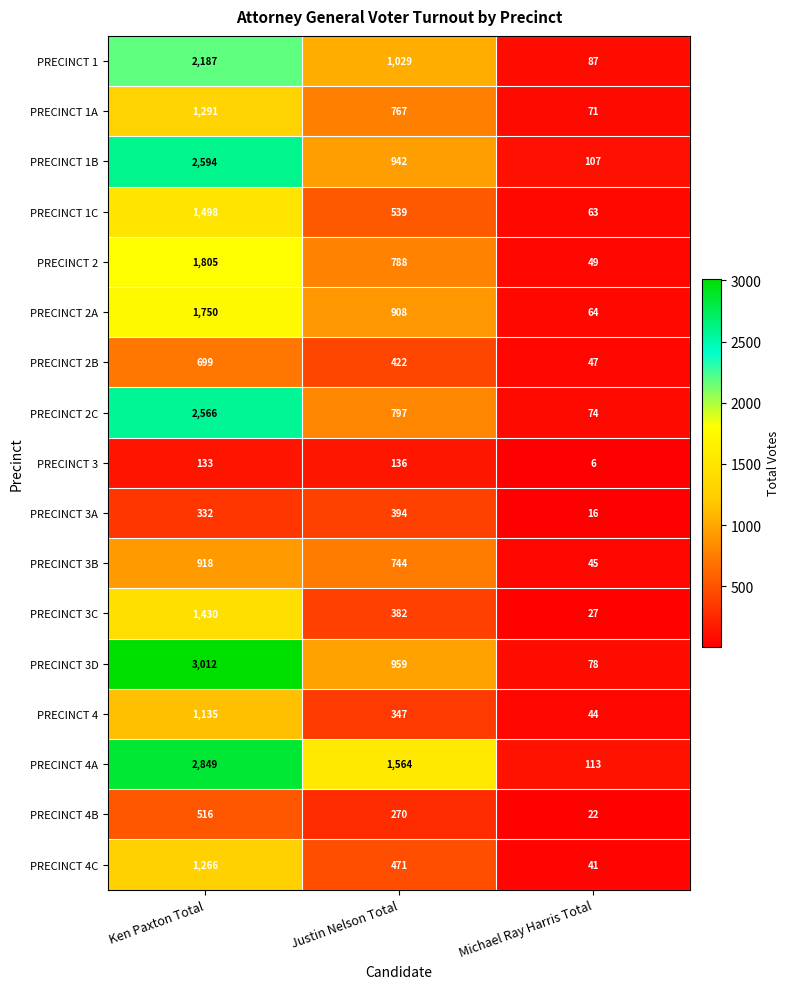

Which series has the largest range (max minus min)?

PRECINCT 3D